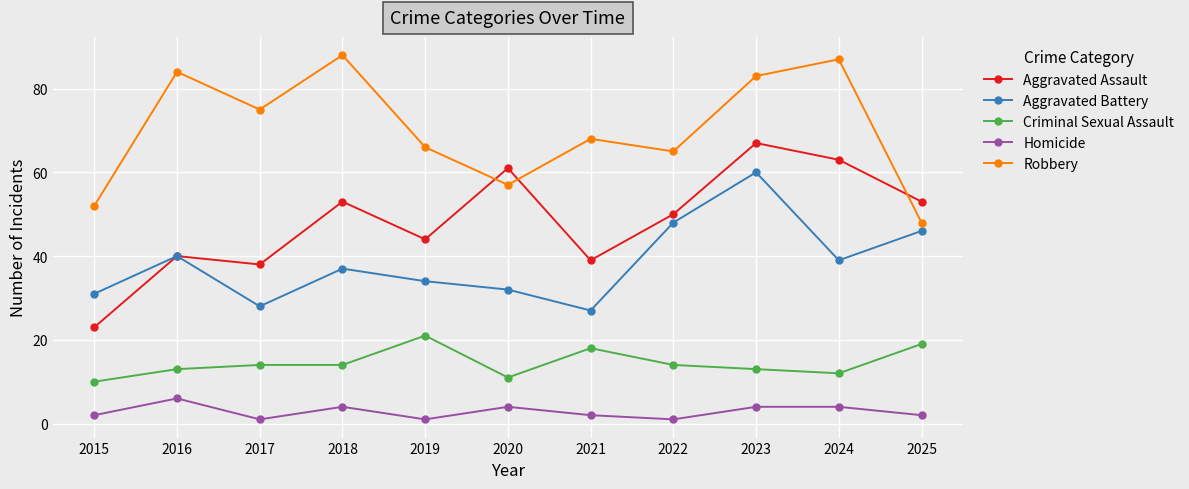

What is the average value of the Aggravated Battery series?

38